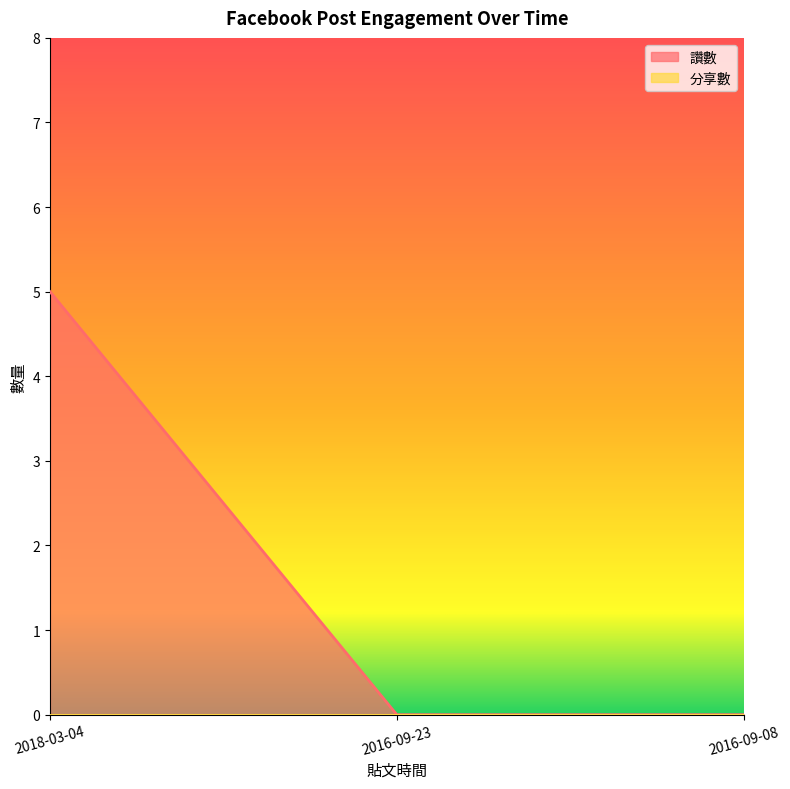

Which label corresponds to the largest value in the chart?

2018-03-04